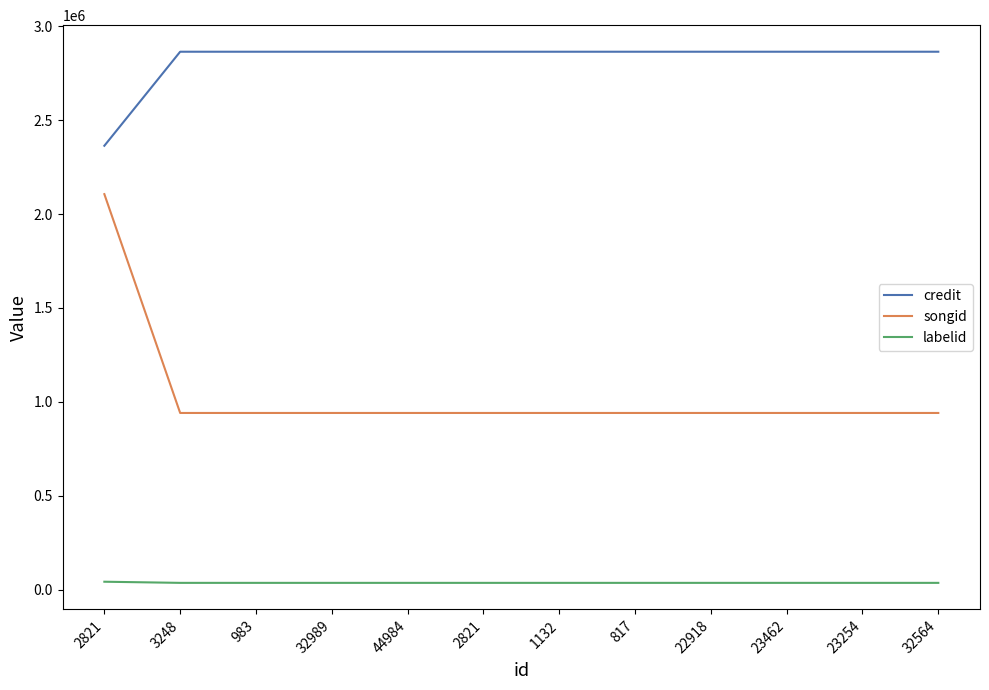

What are all the series names shown in the legend?

credit, songid, labelid